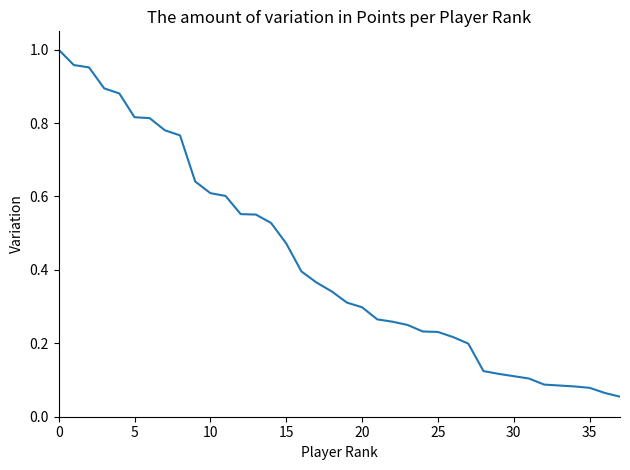

What is the average value?

0.4